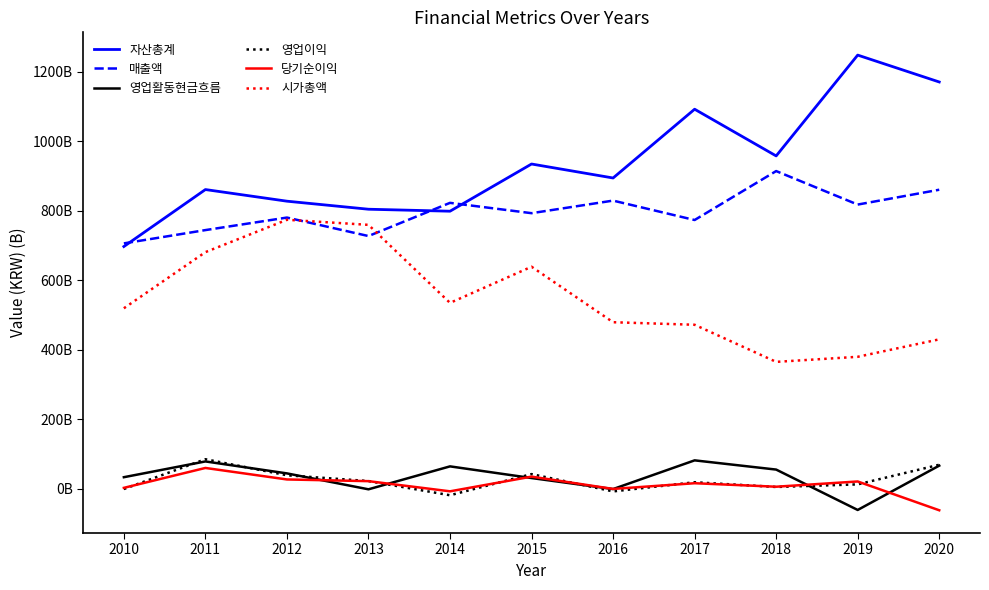

What is the difference between the second highest and minimum values in the 자산총계 series?

473472233690